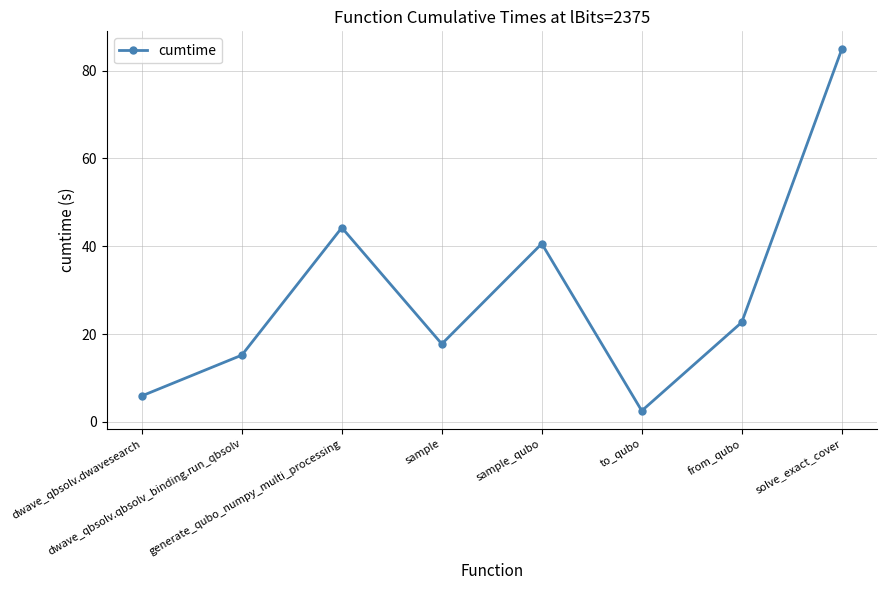

Is it true that the value at dwave_qbsolv.qbsolv_binding.run_qbsolv is 5.6?

False